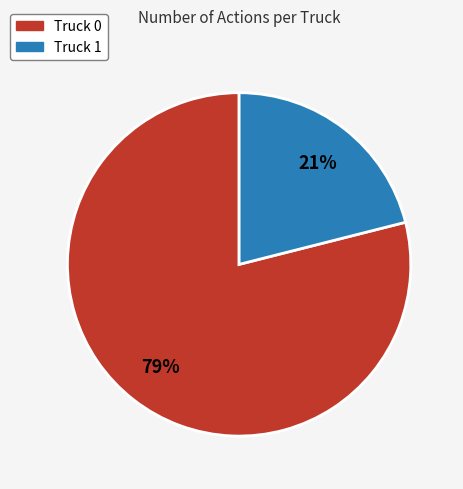

Is it true that Truck 0 is 68% of the pie?

False